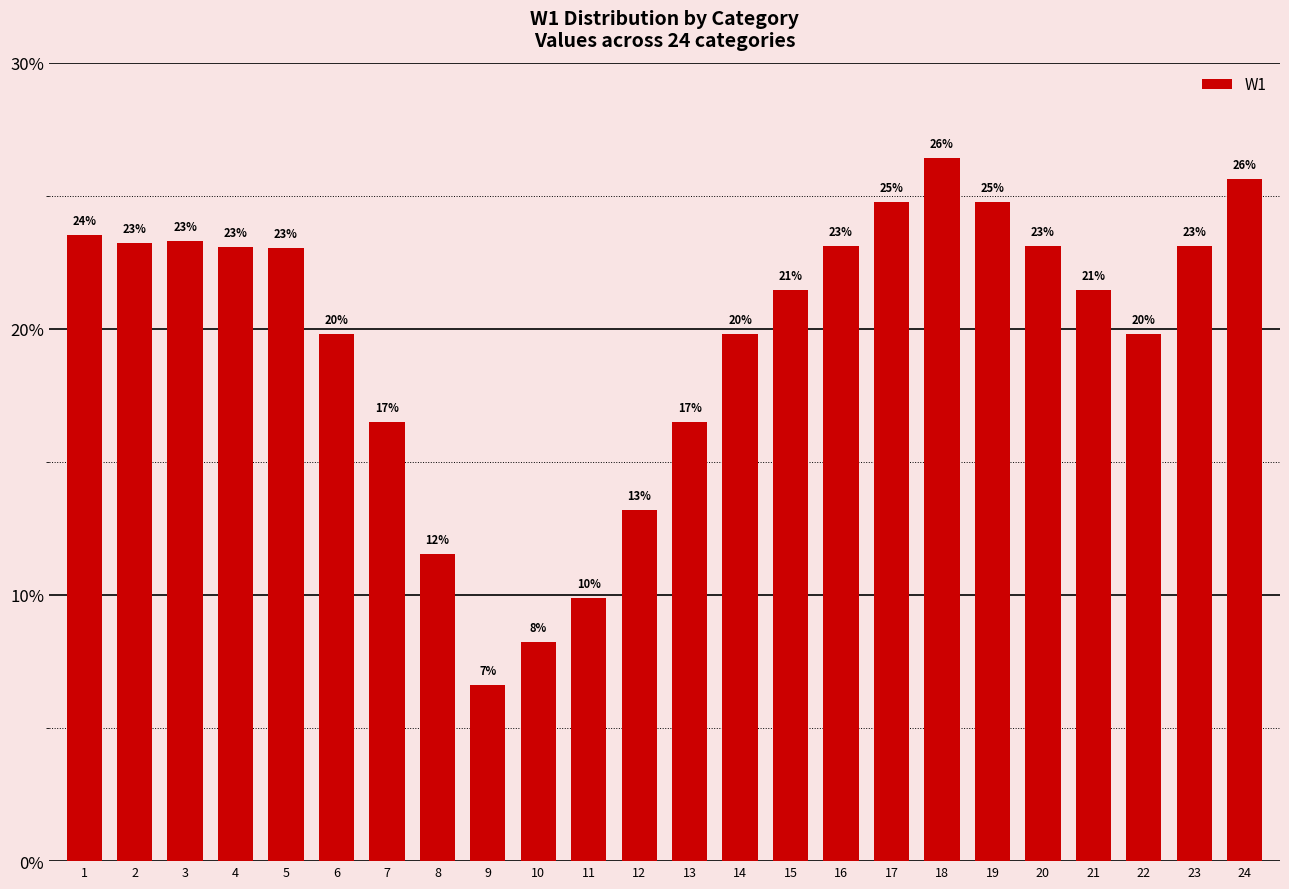

The chart shows a value of 0.0 at 9. True or false?

False